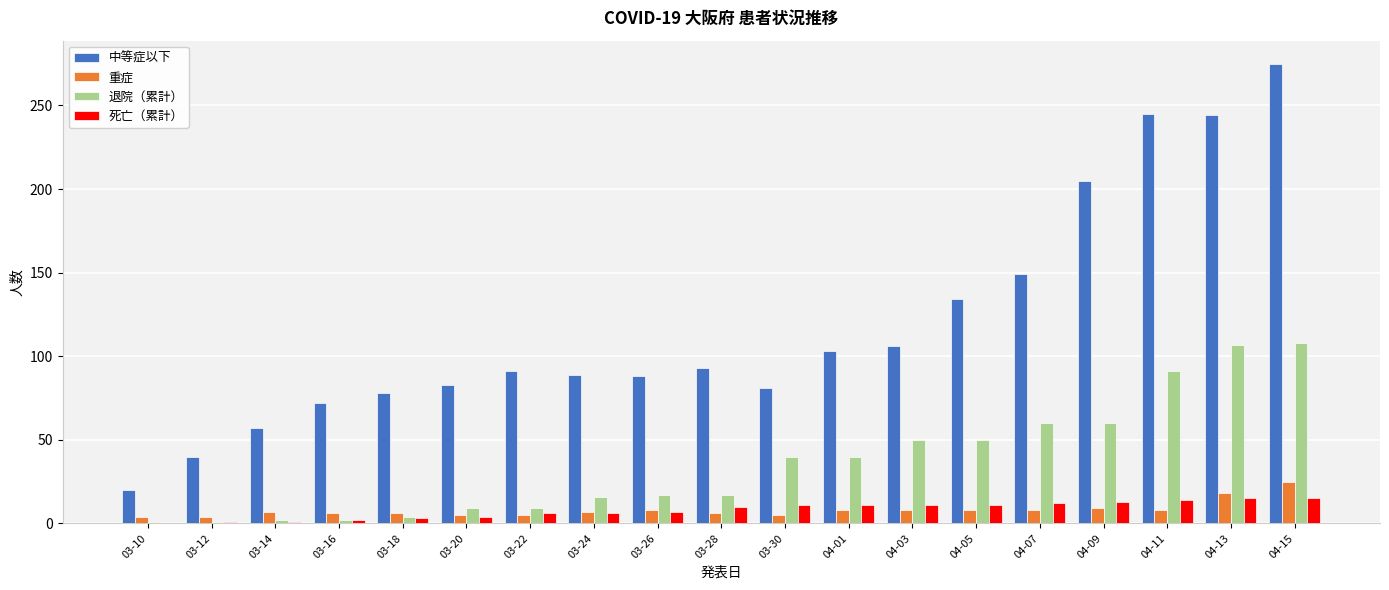

Which series has the largest total across all categories?

中等症以下